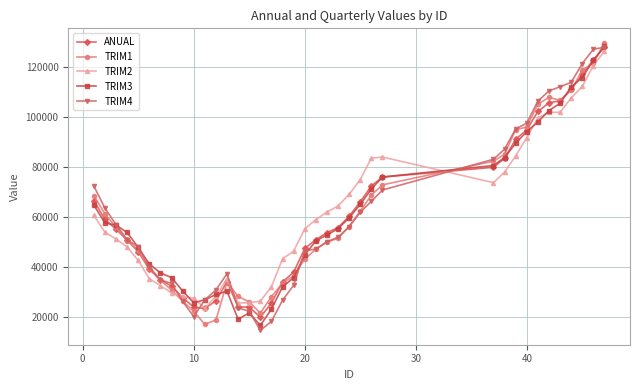

At how many categories does at least one series exceed 38989?

27